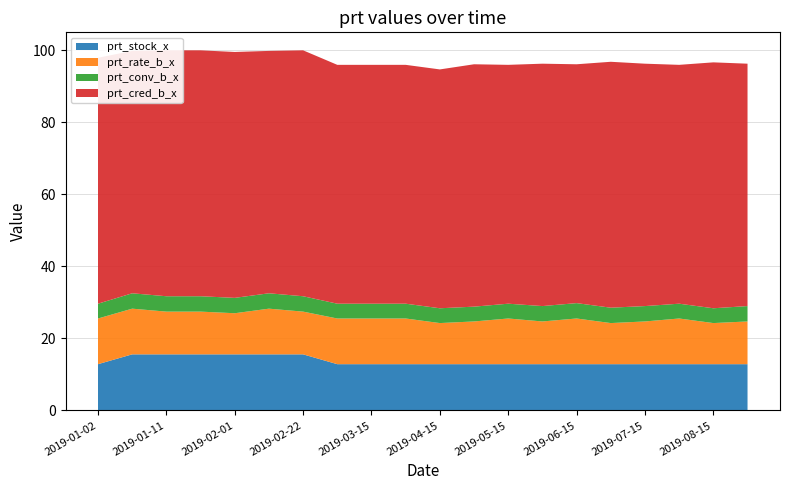

Reading left to right, extract all data points from this chart.

prt_stock_x: 12.8	15.6	15.6	15.6	15.6	15.6	15.6	12.8	12.8	12.8	12.8	12.8	12.8	12.8	12.8	12.8	12.8	12.8	12.8	12.8
prt_rate_b_x: 12.7	12.7	11.9	11.9	11.4	12.7	11.9	12.7	12.7	12.7	11.4	11.9	12.7	11.9	12.7	11.4	11.9	12.7	11.4	11.9
prt_conv_b_x: 4.1	4.3	4.3	4.3	4.3	4.3	4.3	4.1	4.1	4.1	4.1	4.1	4.1	4.3	4.3	4.3	4.3	4.1	4.1	4.3
prt_cred_b_x: 68.3	67.3	68.3	68.3	68.3	67.3	68.3	66.3	66.3	66.3	66.3	67.3	66.3	67.3	66.3	68.3	67.3	66.3	68.3	67.3